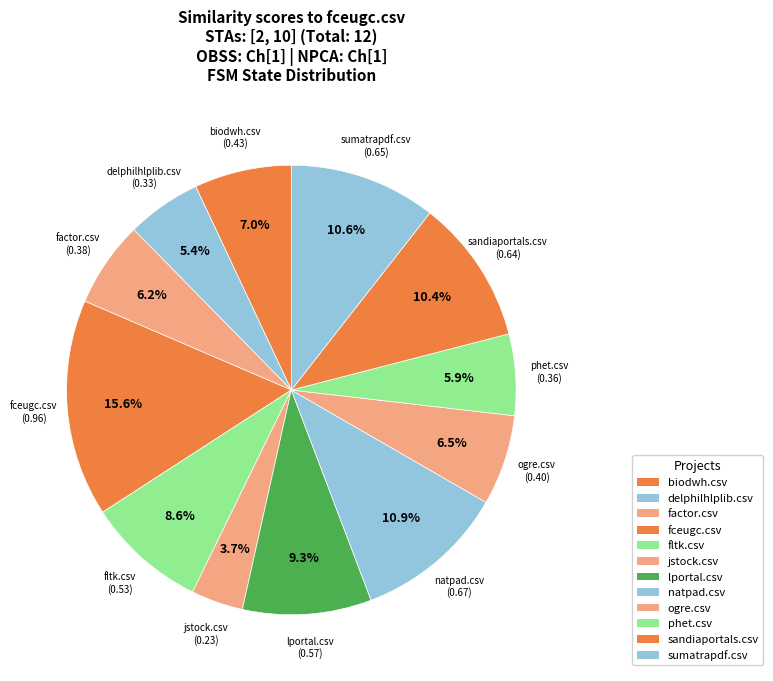

Rank the categories by value from highest to lowest.

fceugc.csv, natpad.csv, sumatrapdf.csv, sandiaportals.csv, lportal.csv, fltk.csv, biodwh.csv, ogre.csv, factor.csv, phet.csv, delphilhlplib.csv, jstock.csv